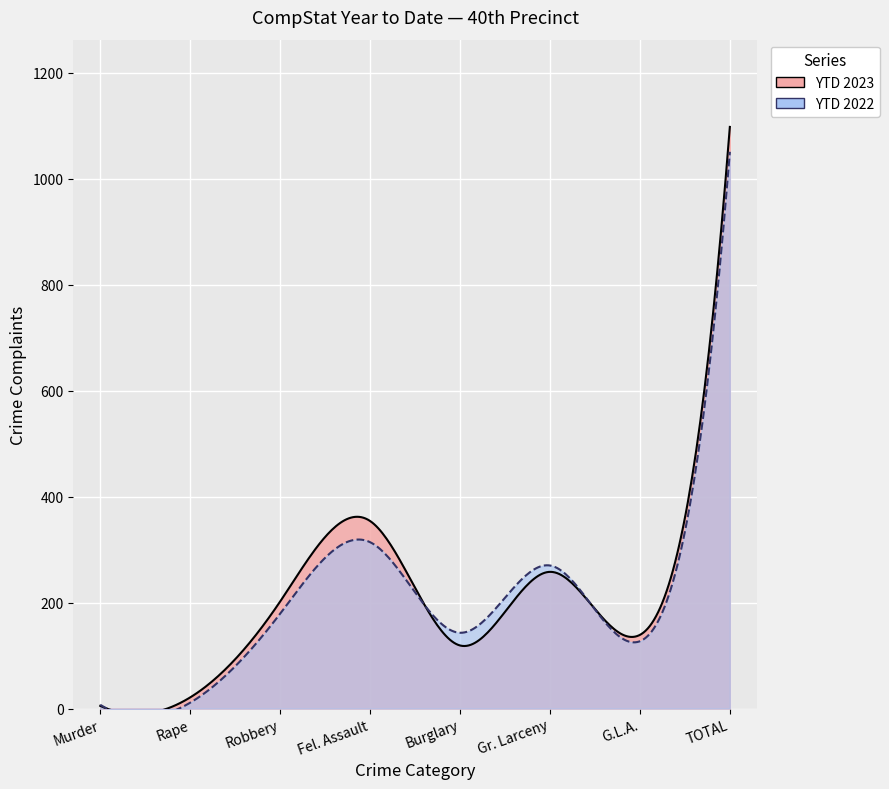

In YTD 2023, how many points are lower than both neighbors (excluding endpoints)?

2